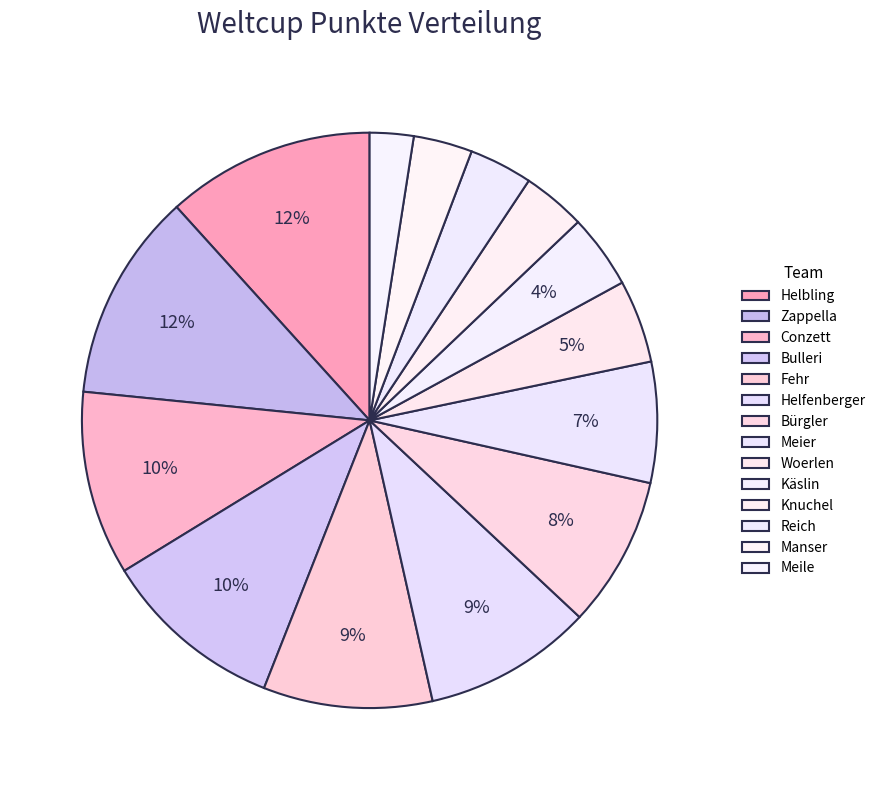

To the nearest percent, what portion does Woerlen represent?

5%